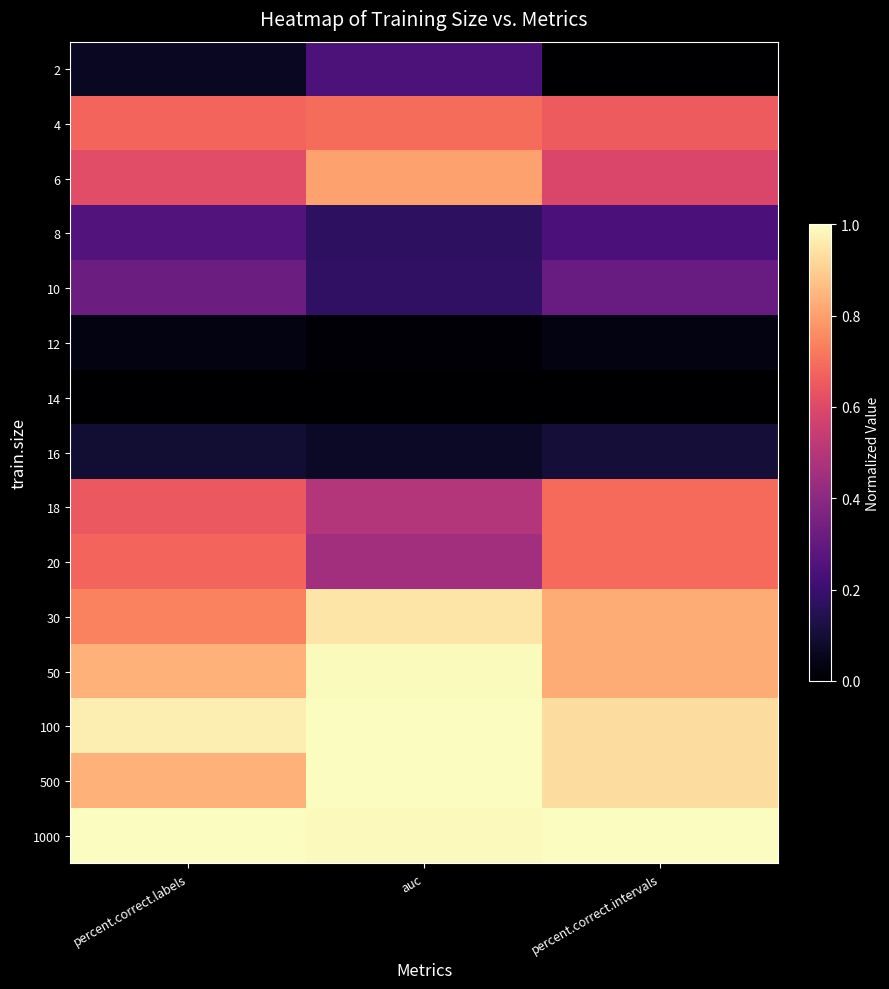

Rank the series at percent.correct.labels from highest to lowest value.

1000, 100, 50, 500, 30, 4, 20, 18, 6, 10, 8, 16, 2, 12, 14